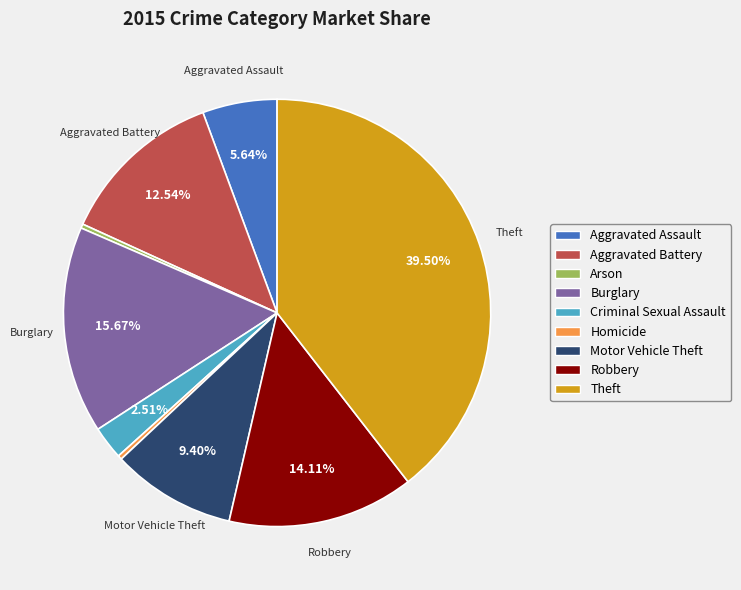

Combined, do Homicide and Burglary account for over 50%?

No